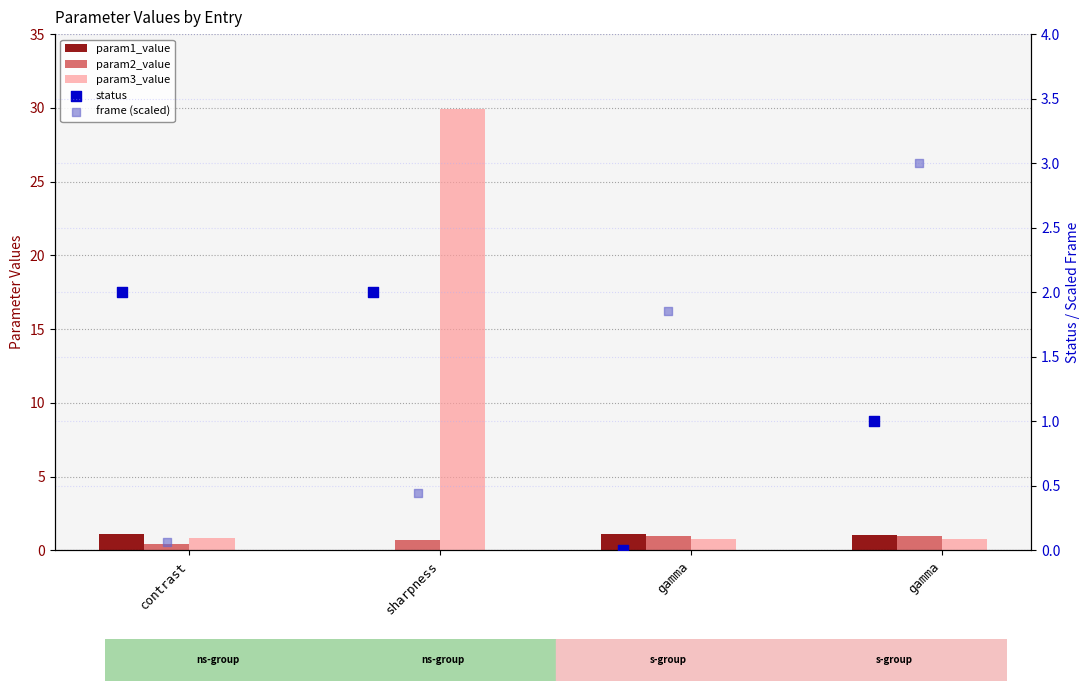

At how many categories does at least one series exceed 11?

1